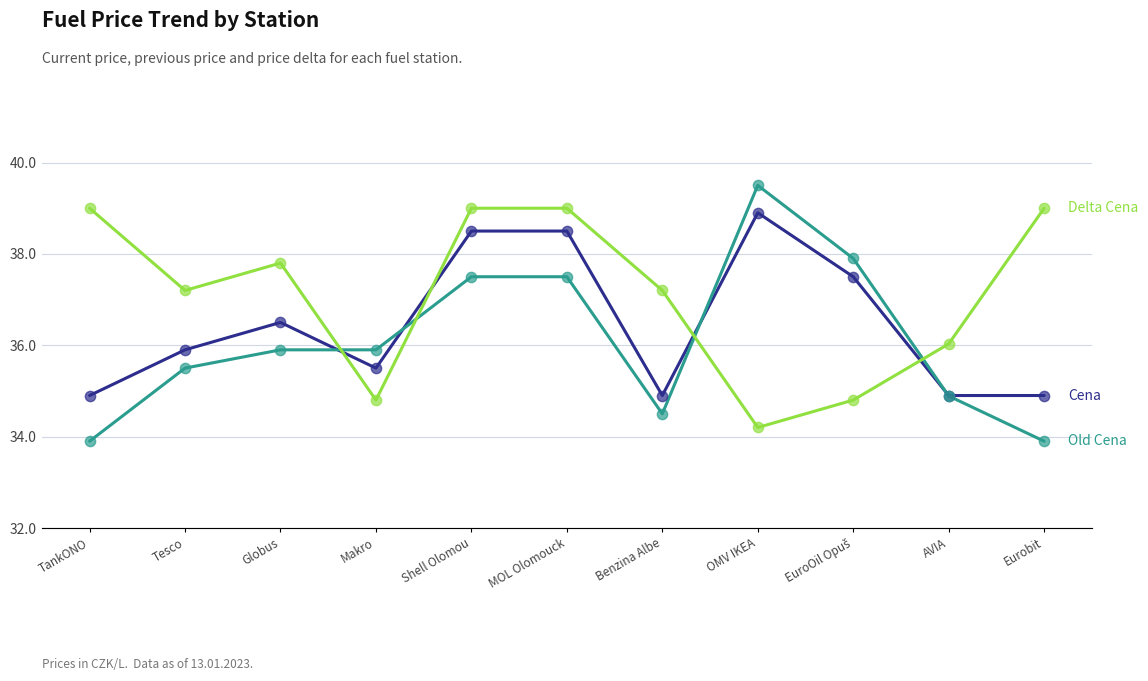

Which series has the largest Y range (max minus min)?

Old Cena